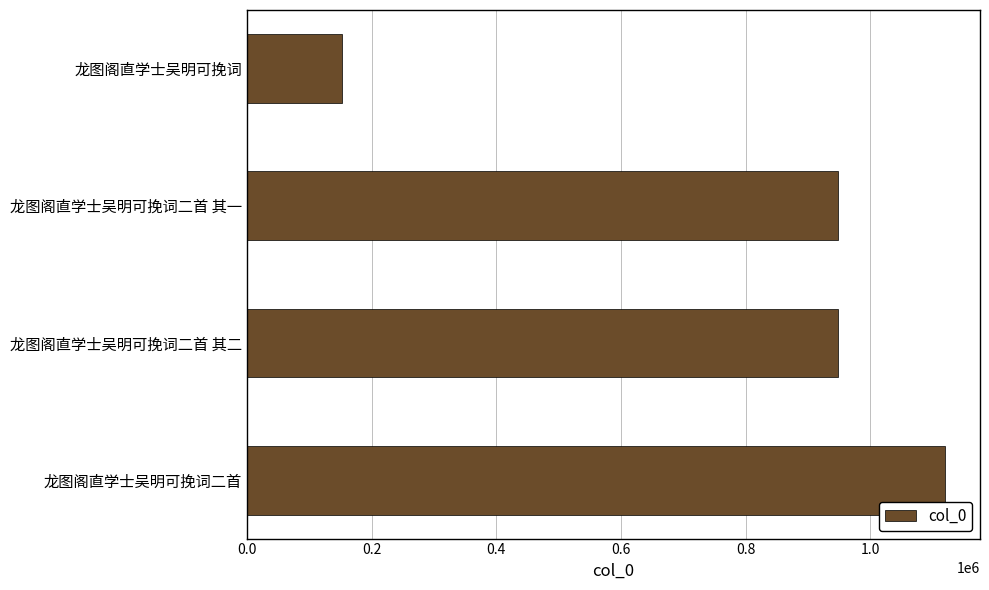

The value at 龙图阁直学士吴明可挽词二首 其二 is 1581976. True or false?

False